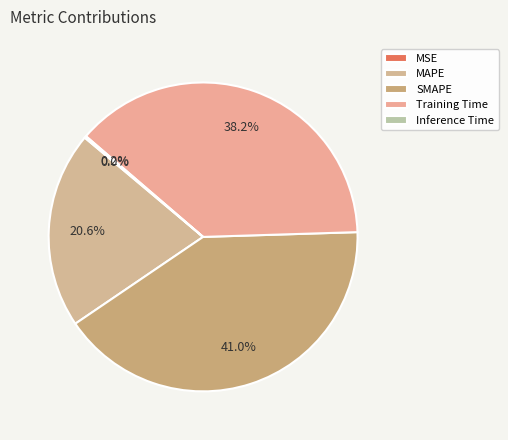

The Inference Time slice represents 0% of the pie. True or false?

True